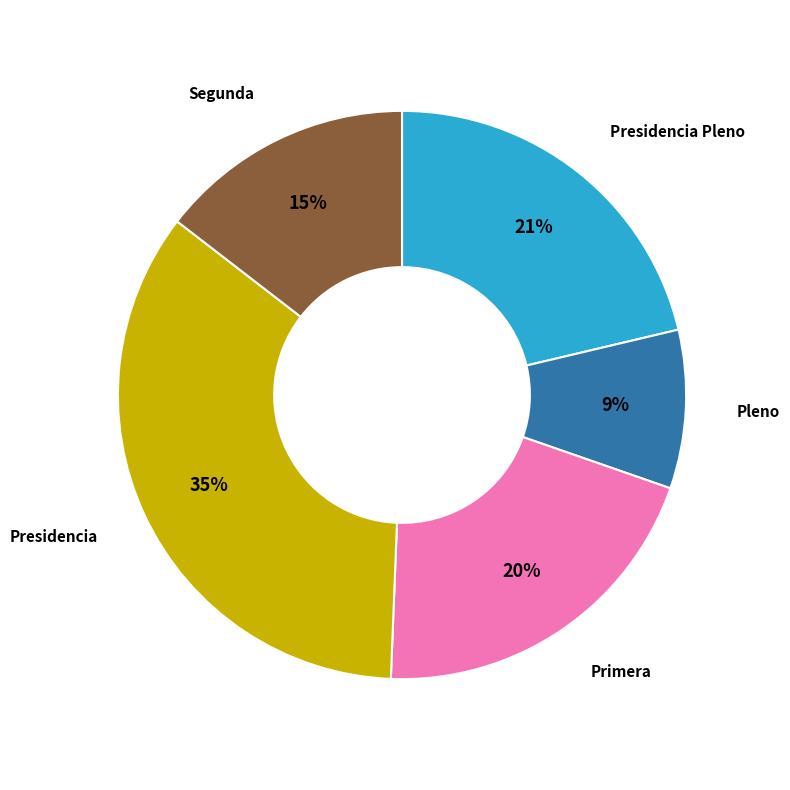

Approximately how many times larger is the value at Primera compared to Presidencia?

0.6